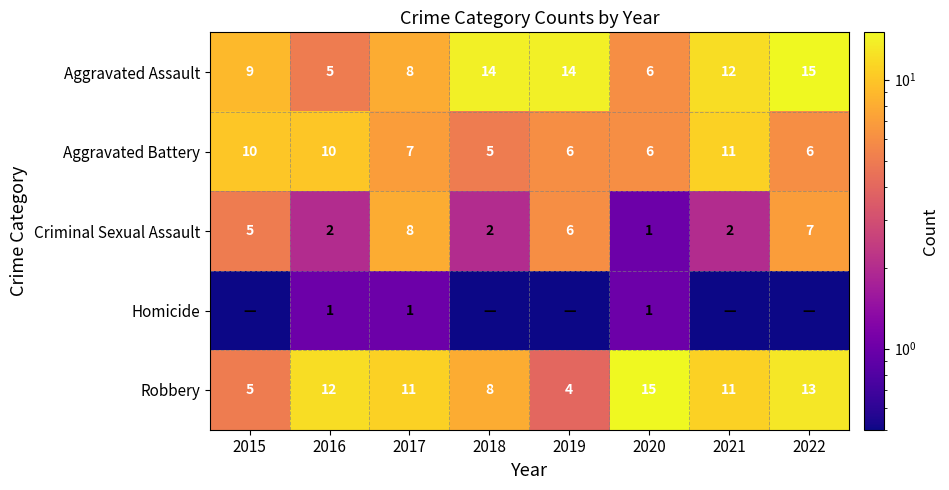

What is the approximate value of Robbery at 2021?

11.0